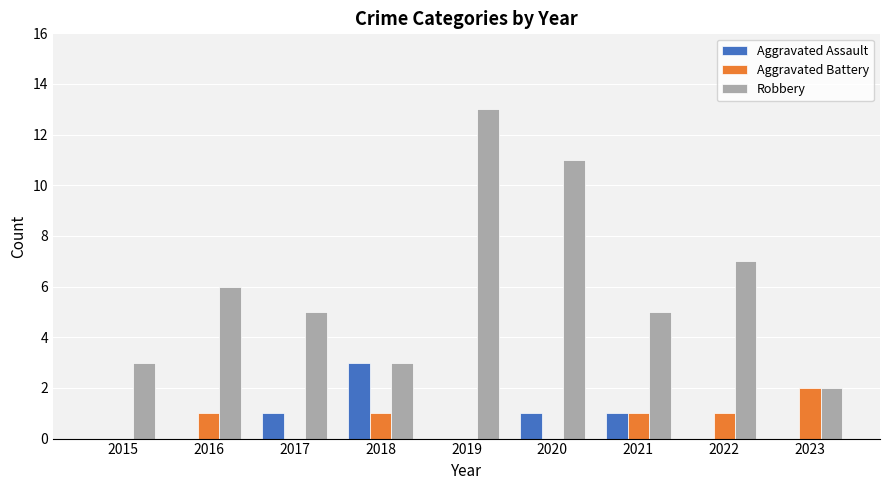

True or false: Aggravated Battery has a value of 2 at 2023.

True